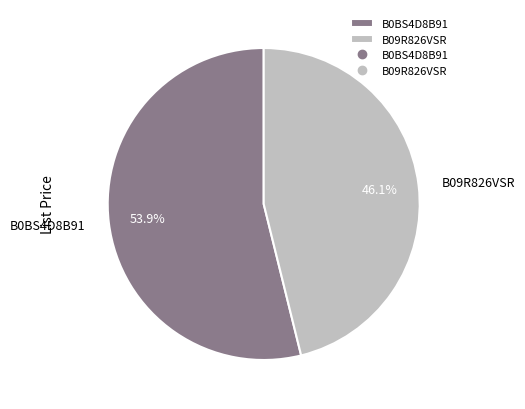

To the nearest percent, what is the combined percentage of B09R826VSR and B0BS4D8B91?

100%